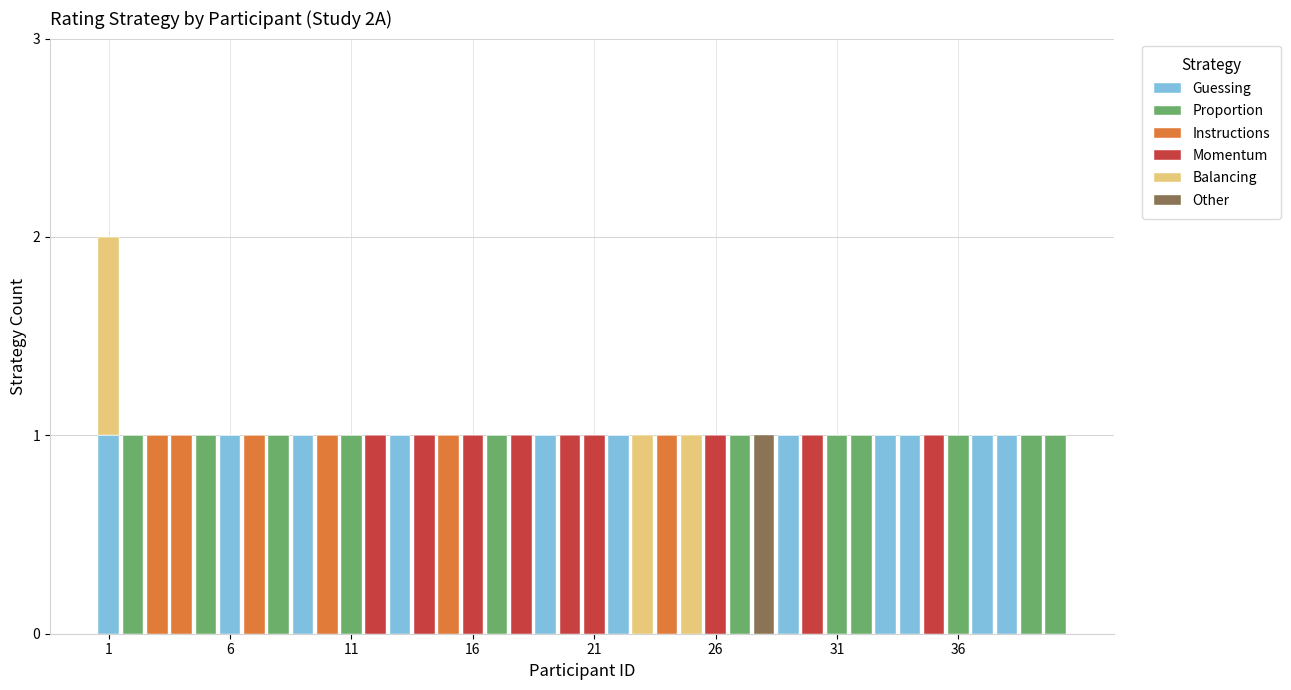

What is the sum of all Guessing values?

11